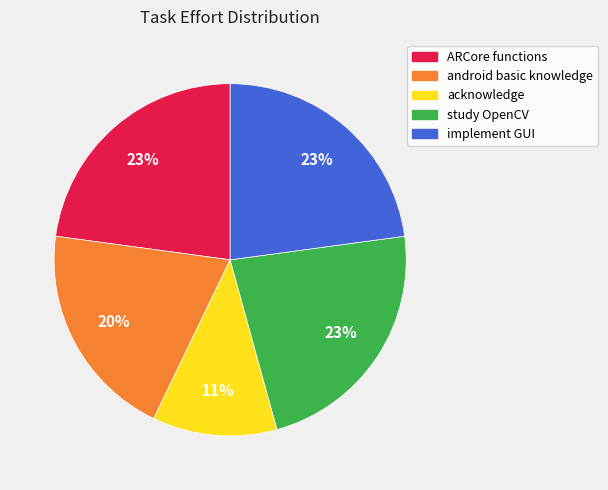

Which category has the smallest portion of the pie?

acknowledge